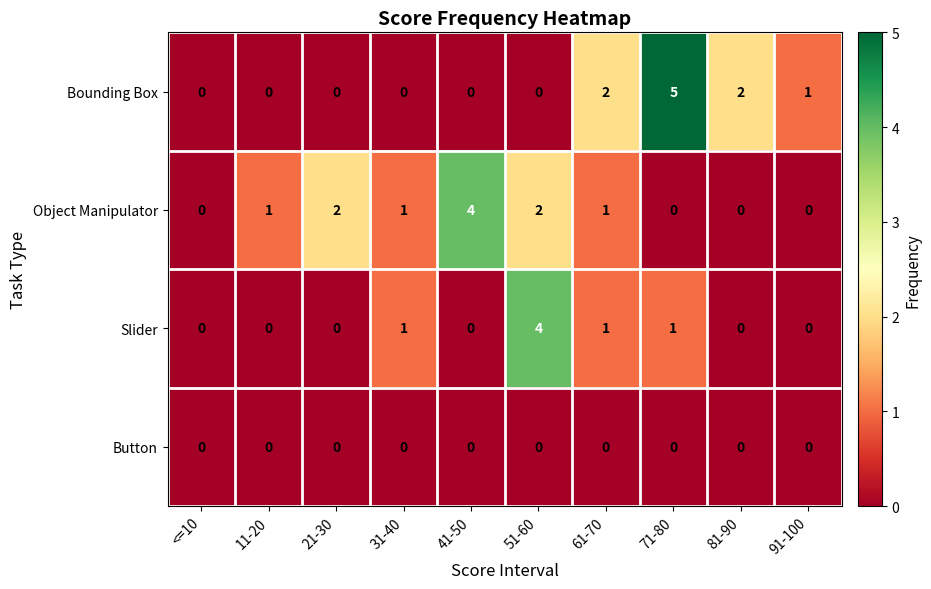

Is the value of Object Manipulator at 11-20 greater than the value of Button at 71-80?

Yes